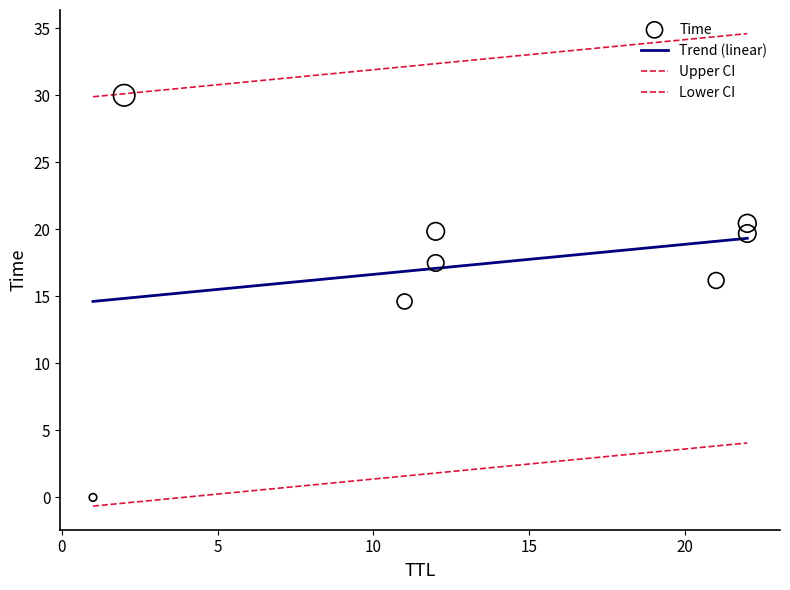

Approximately how many times larger is the value at 22 compared to 21?

1.2